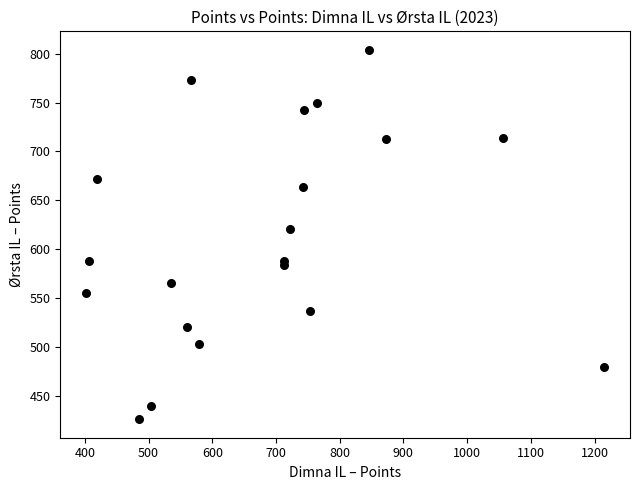

What Y value in the scatter plot is closest to 615?

621